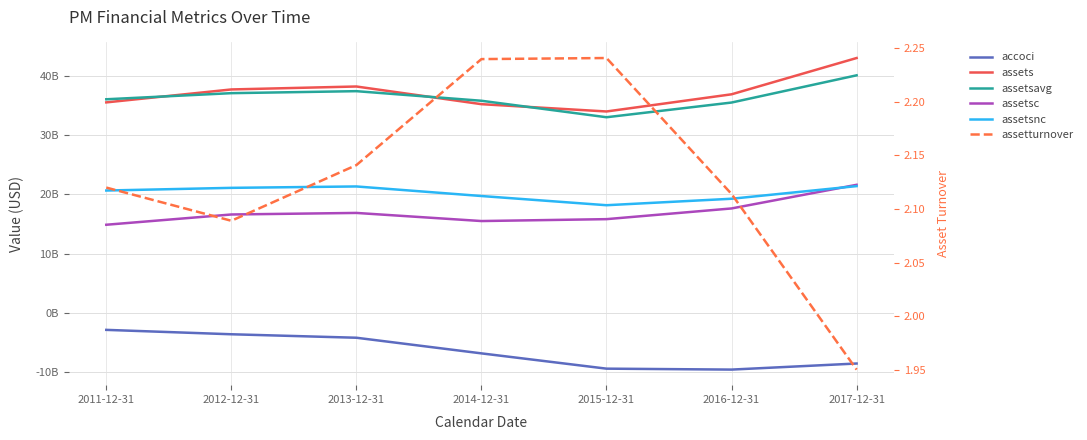

The accoci series shows -8535000000.0 at 2017-12-31. True or false?

True